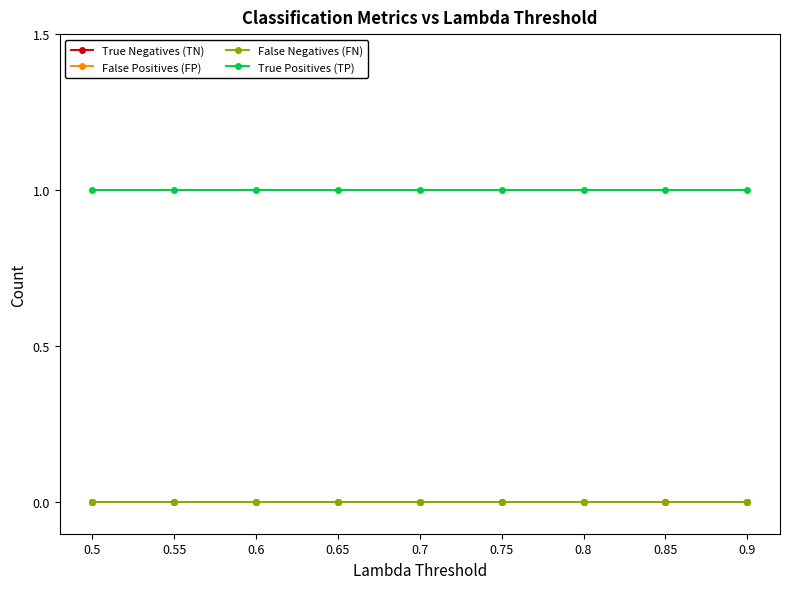

Is it true that False Positives (FP) equals 0 at 0.7?

True